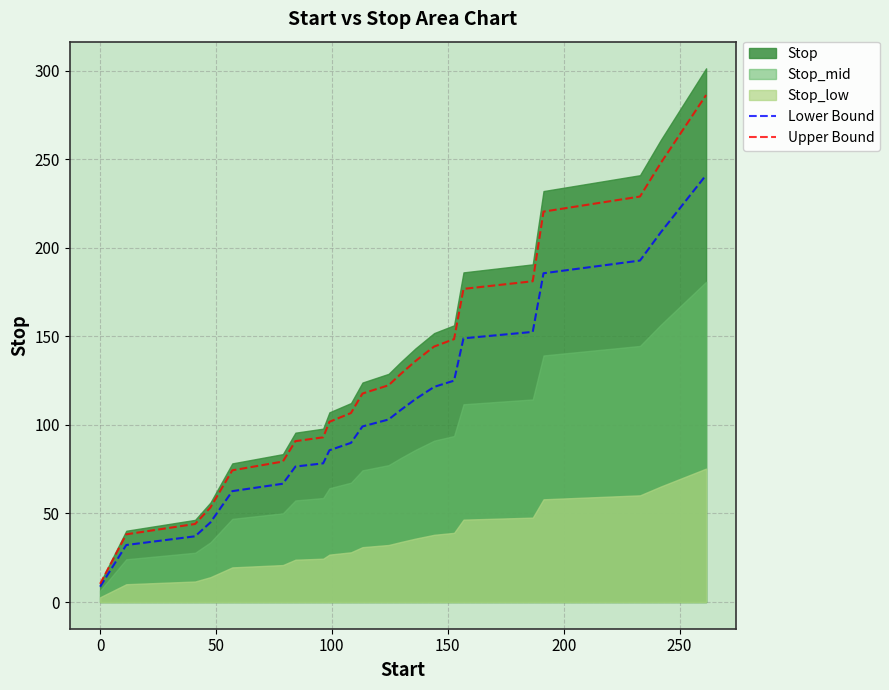

What is the minimum value for Upper Bound?

10.3